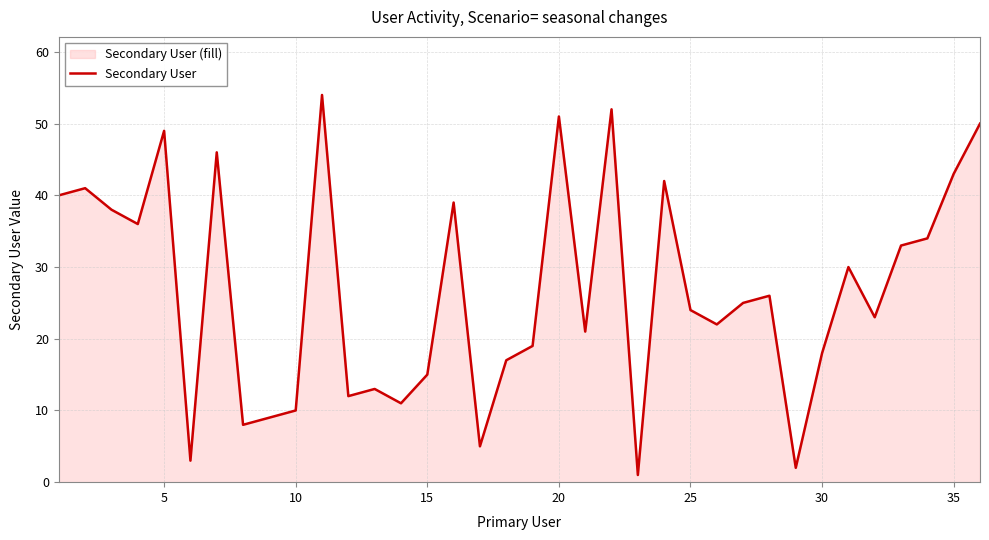

Is it true that the value at 34 is 23?

False